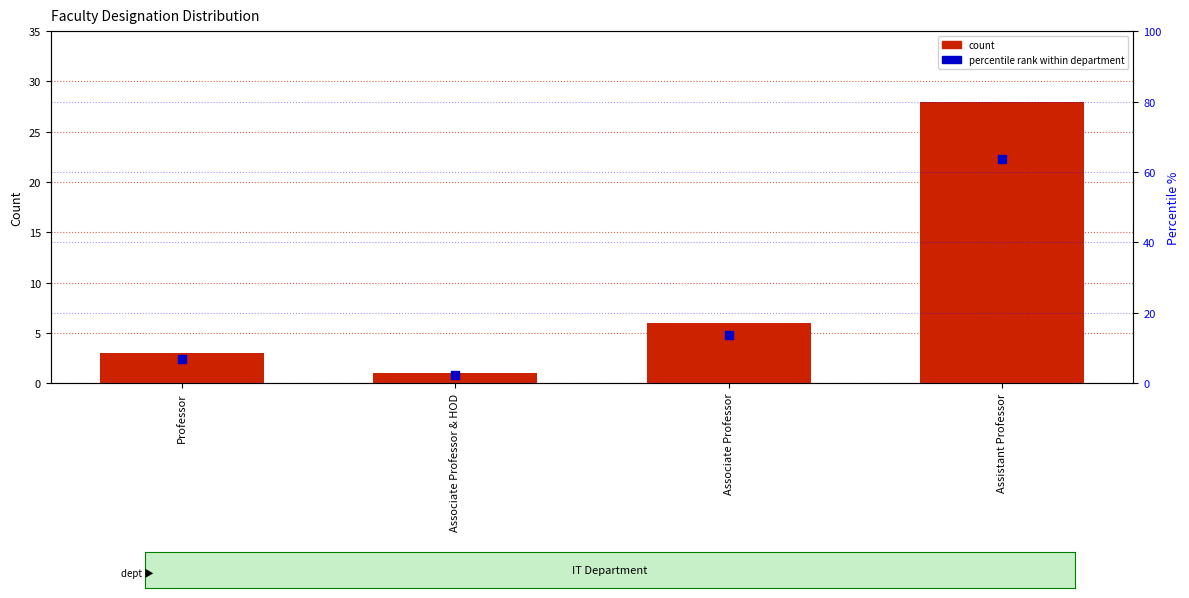

At which category is the sum across all series the highest?

Assistant Professor